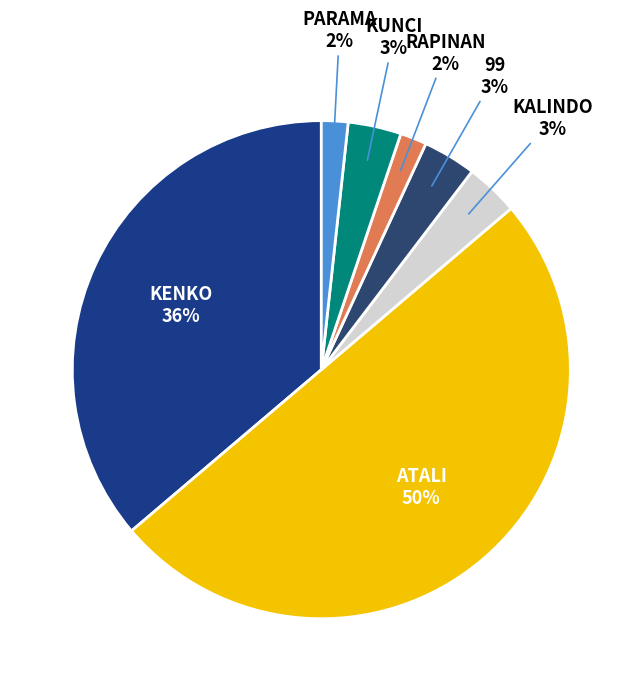

Approximately how many times larger is the value at 99 compared to KUNCI?

1.0